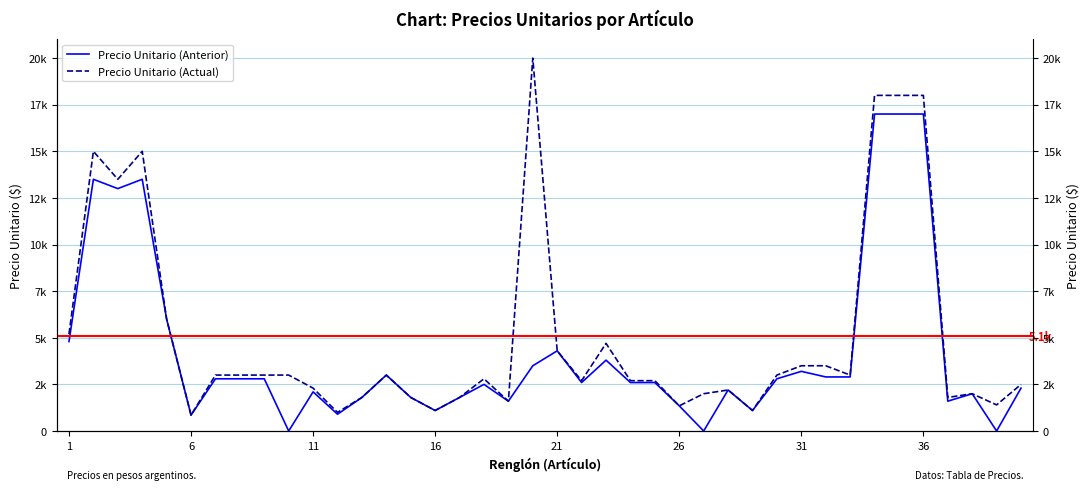

Reading left to right, list all the values displayed in this chart.

Precio Unitario (Anterior): 4800	13500	13000	13500	6000	850	2800	2800	2800	0	2100	900	1800	3000	1800	1100	1800	2500	1600	3500	4300	2600	3800	2600	2600	1350	0	2200	1100	2800	3200	2900	2900	17000	17000	17000	1600	2000	0	2300
Precio Unitario (Actual): 5200	15000	13500	15000	6000	850	3000	3000	3000	3000	2300	1000	1800	3000	1800	1100	1800	2800	1600	20000	4300	2700	4700	2700	2700	1350	2000	2200	1100	3000	3500	3500	3000	18000	18000	18000	1800	2000	1400	2500